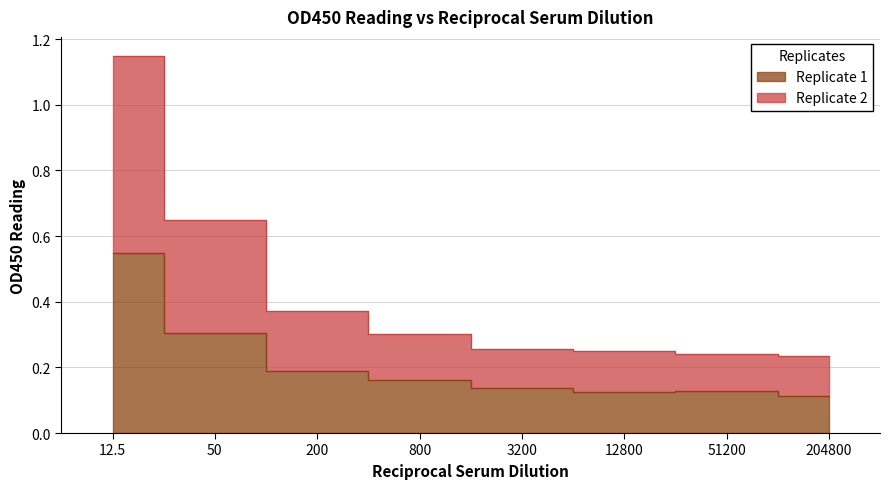

What is the difference between the maximum and minimum values in the Replicate 1 series?

0.4